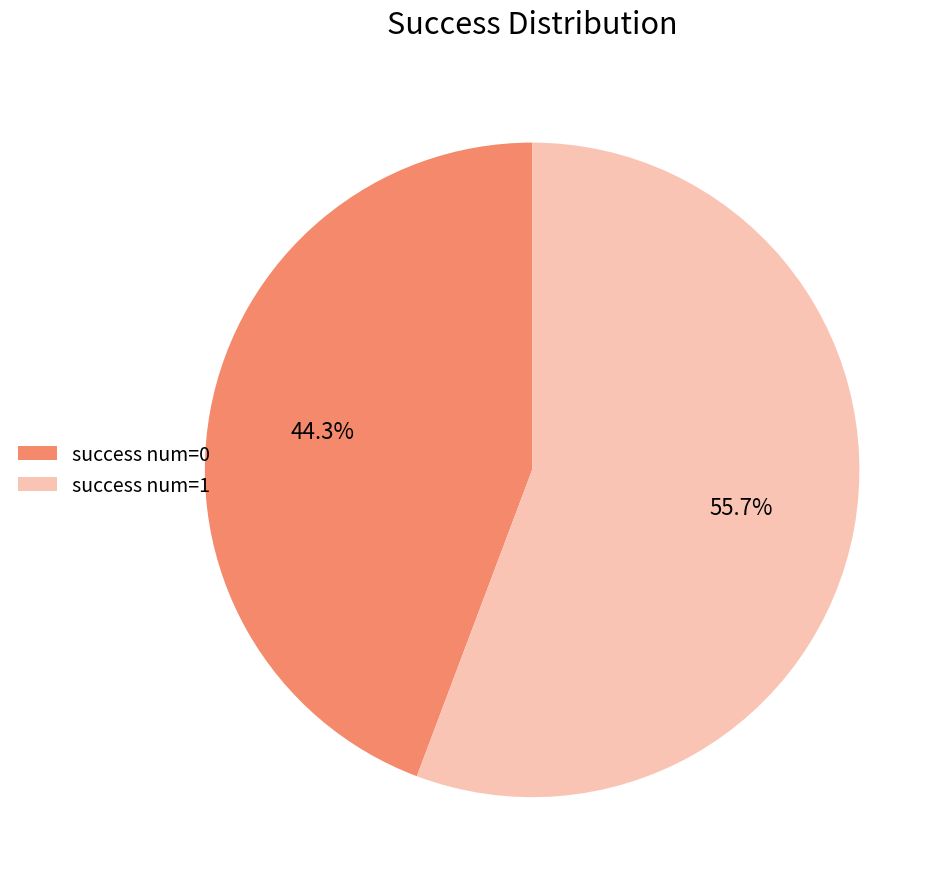

Does success num=0 represent more than half of the total?

No